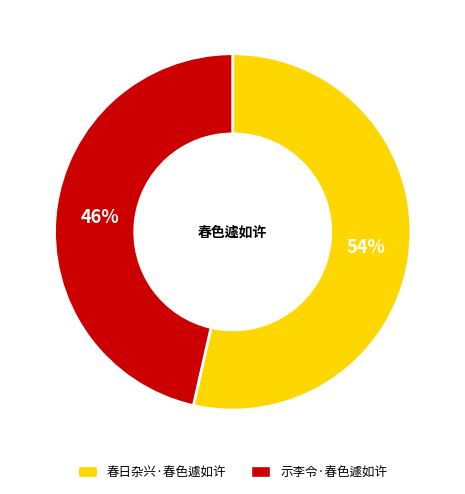

Count the number of slices in the pie.

2